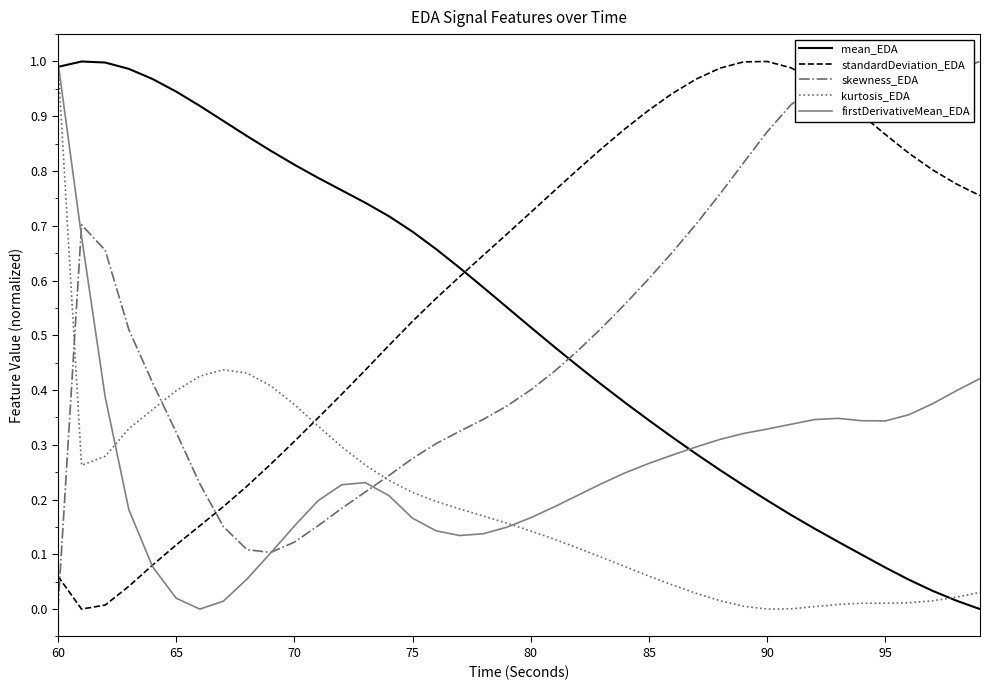

Which series has the largest total across all categories?

standardDeviation_EDA